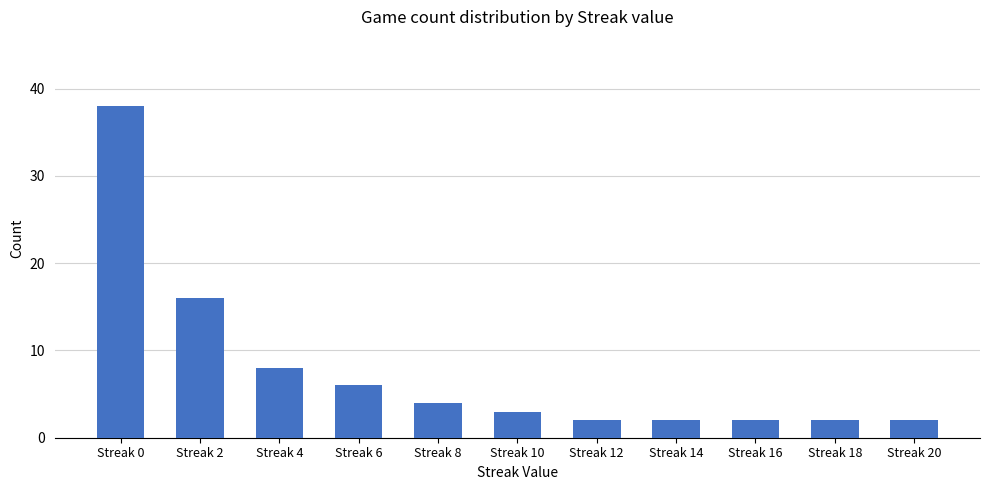

How many bars are there in total?

11